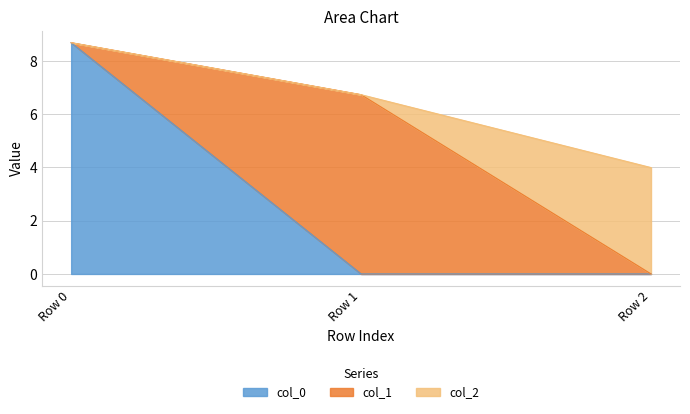

Between Row 0 and Row 2, which series saw the biggest shift?

col_0